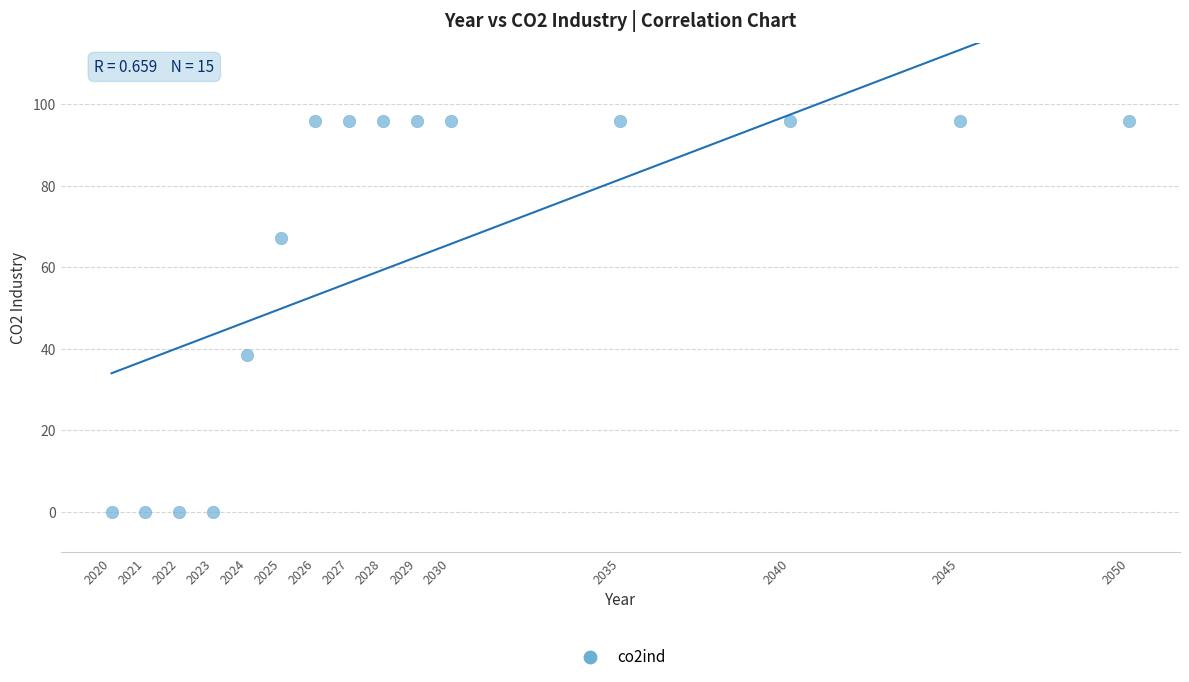

What is the range of Y values (max minus min)?

96.0